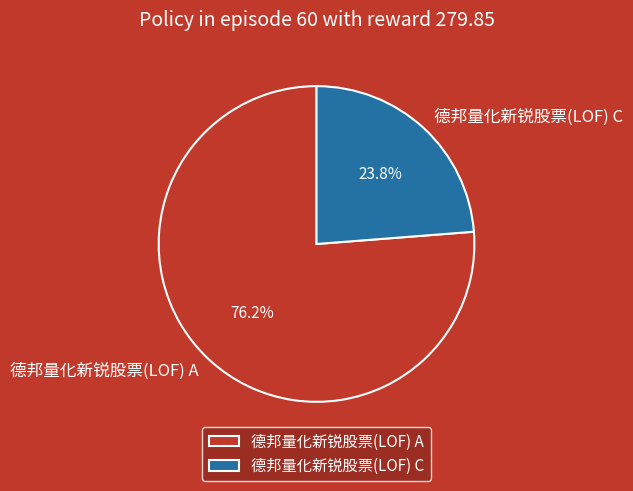

Combined, do 德邦量化新锐股票(LOF) A and 德邦量化新锐股票(LOF) C account for over 50%?

Yes